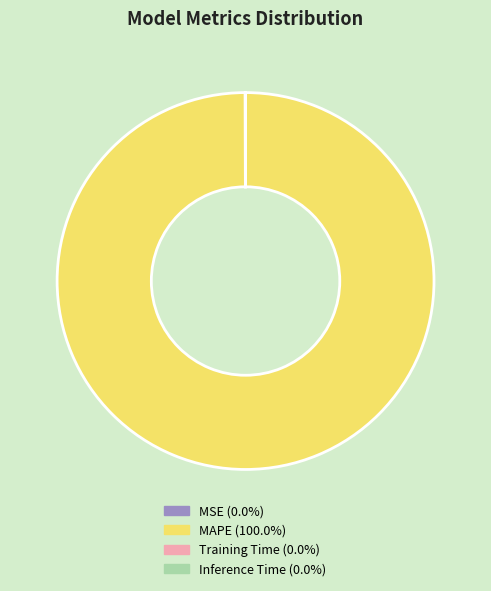

What is the majority slice?

MAPE